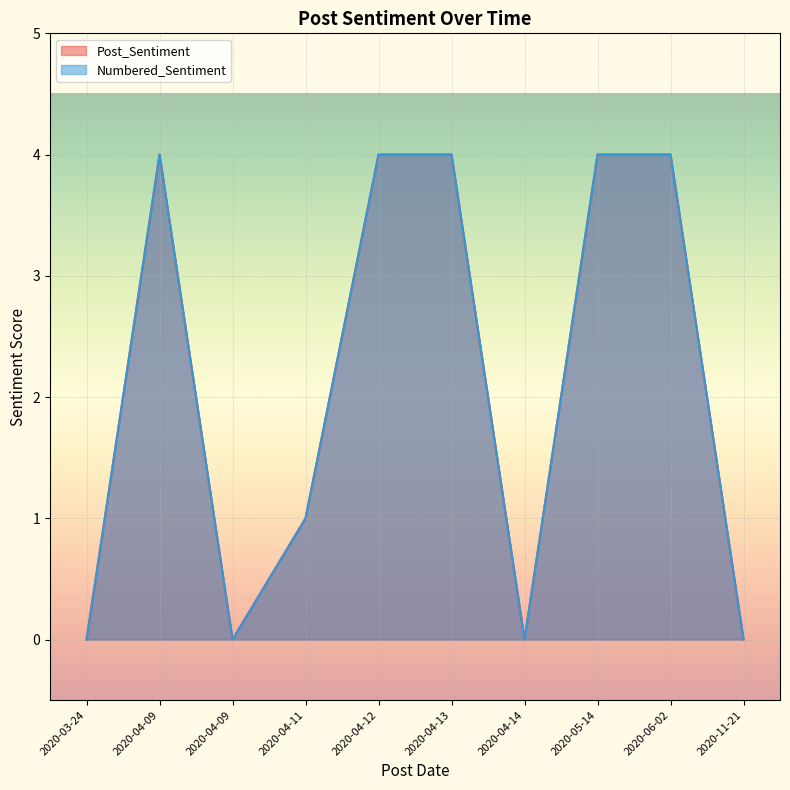

True or false: Numbered_Sentiment has more than 2 points higher than both neighbors.

False